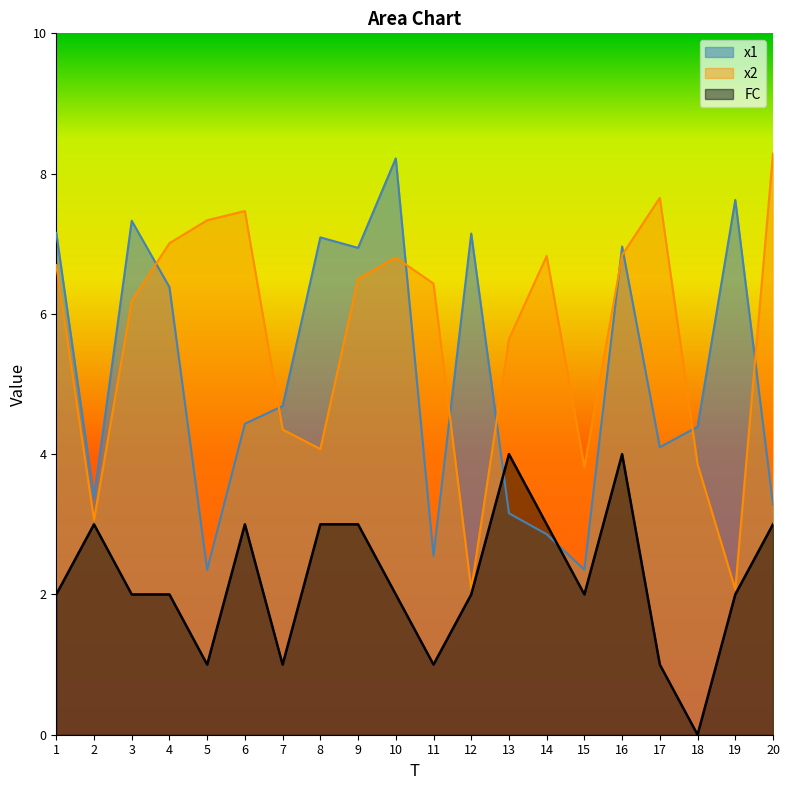

What is the difference between the maximum and second lowest values in the x1 series?

5.9